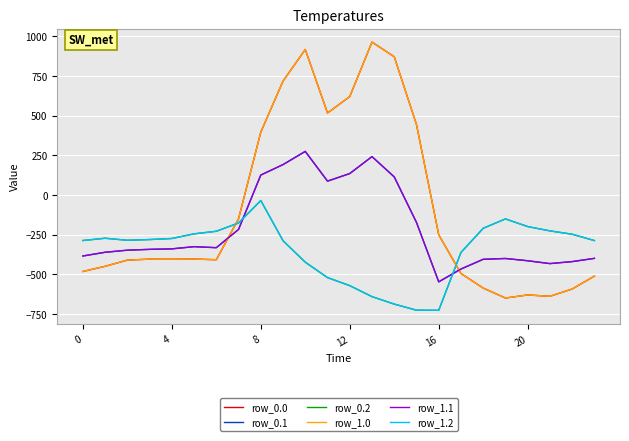

Does the chart have visible grid lines?

Yes